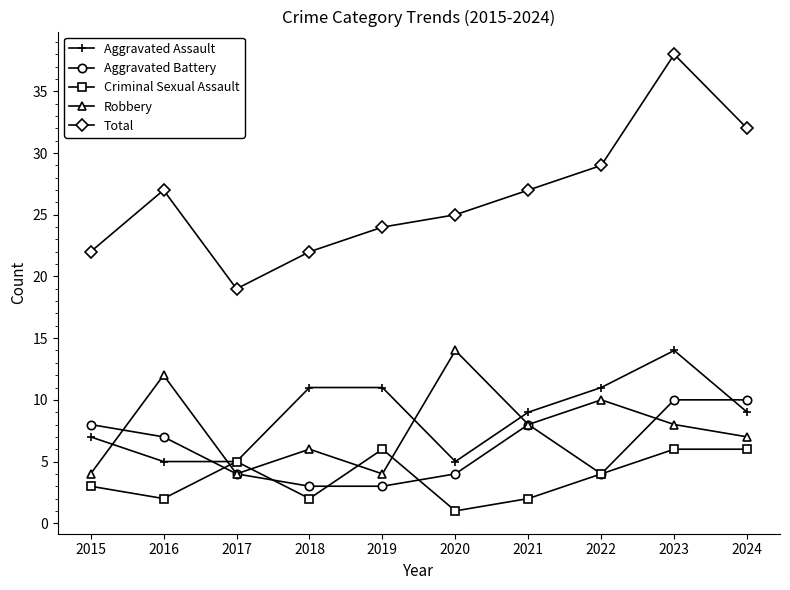

True or false: Robbery and Total intersect in this chart.

False